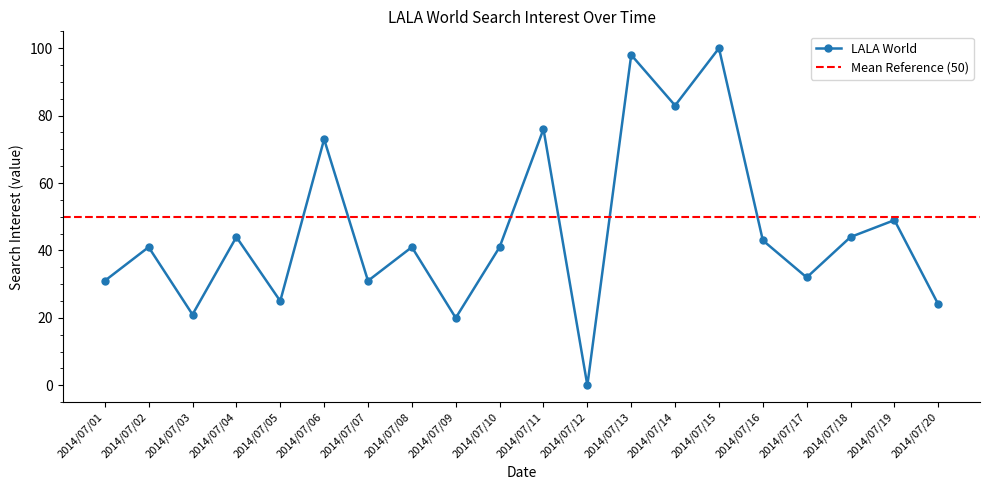

How many data points are above 41?

9